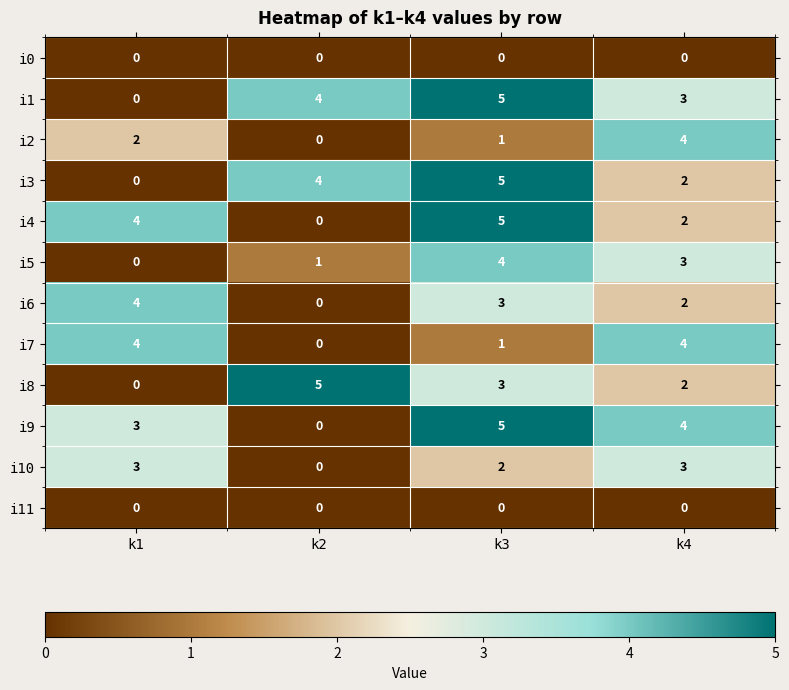

Is it true that i6 equals 1 at k4?

False